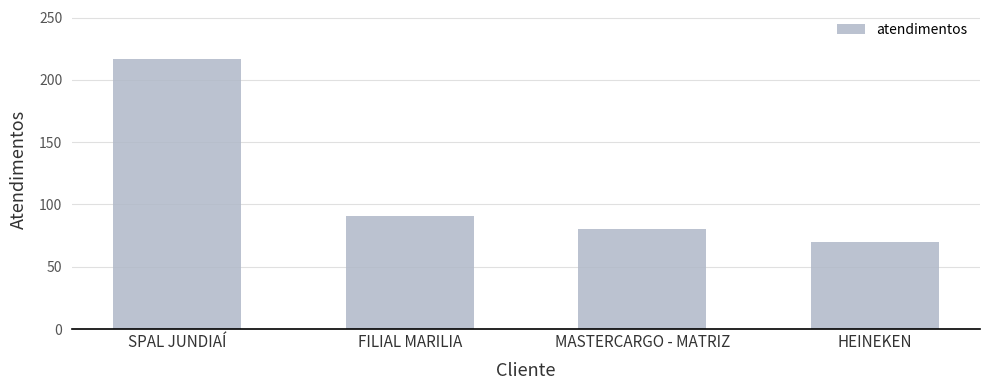

How many series are shown in this chart?

1